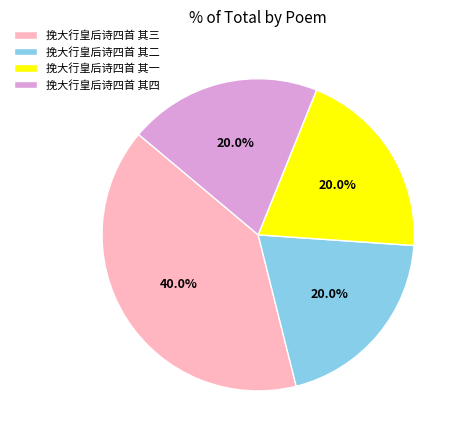

What is the ratio of the value at 挽大行皇后诗四首 其四 to the value at 挽大行皇后诗四首 其三?

0.5